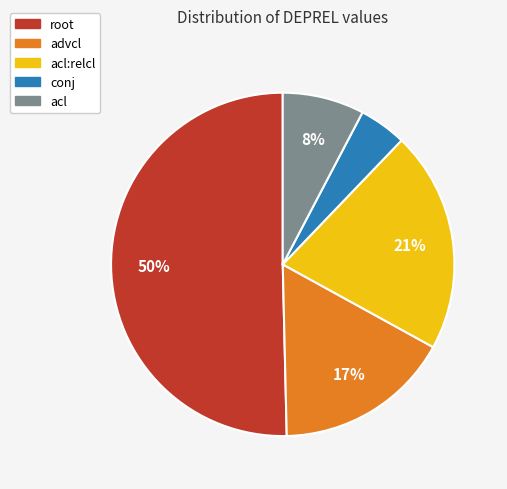

Which slice is the largest?

root